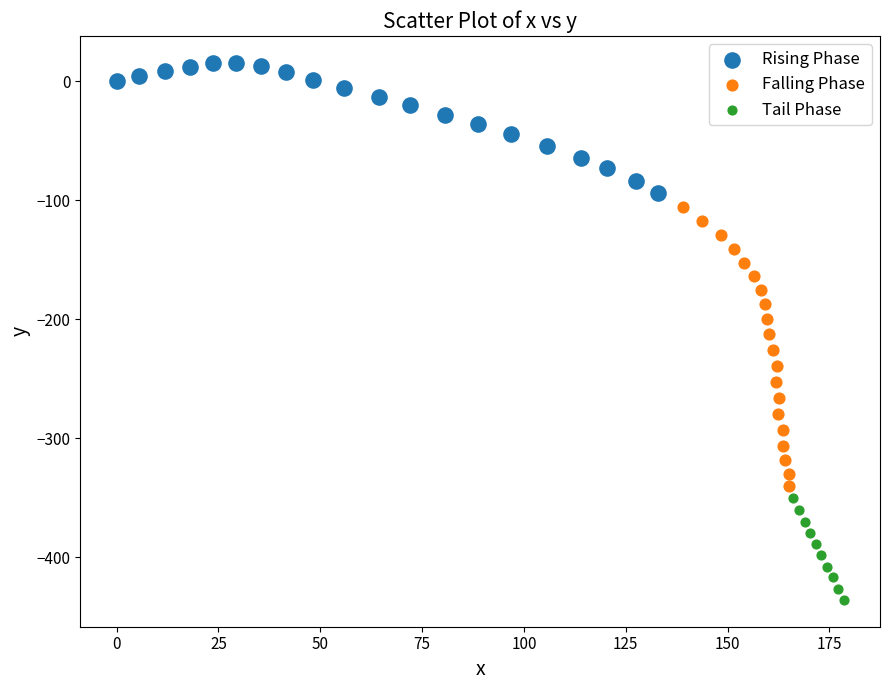

Which series has the widest spread of Y values?

Falling Phase